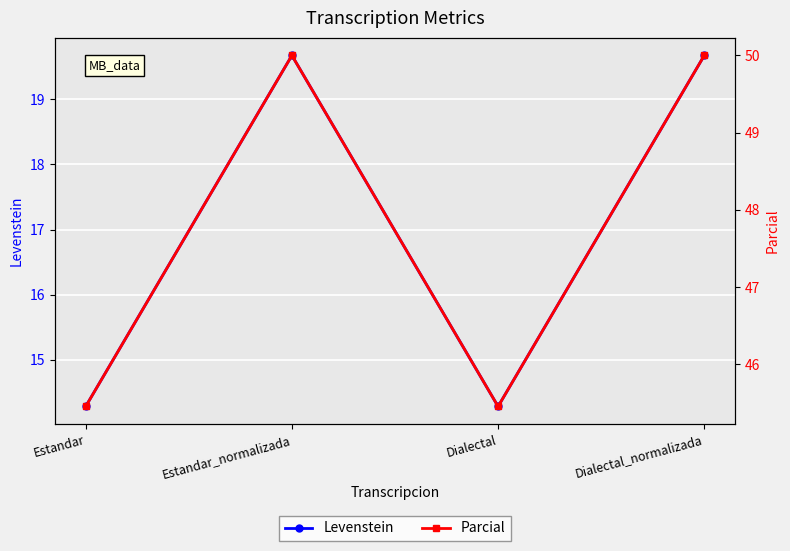

True or false: Levenstein and Parcial intersect in this chart.

False